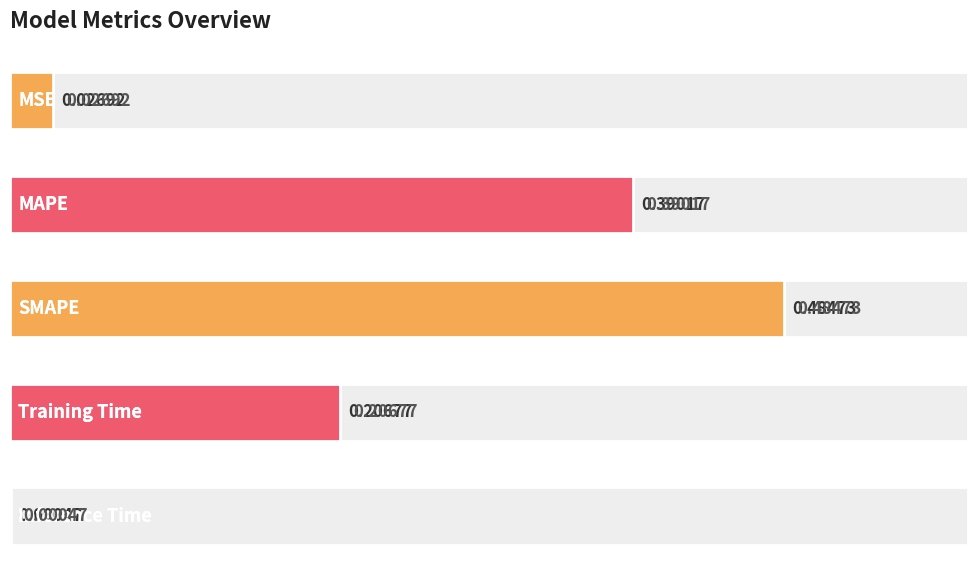

Is it true that the value at 0.3 is 0.2?

True